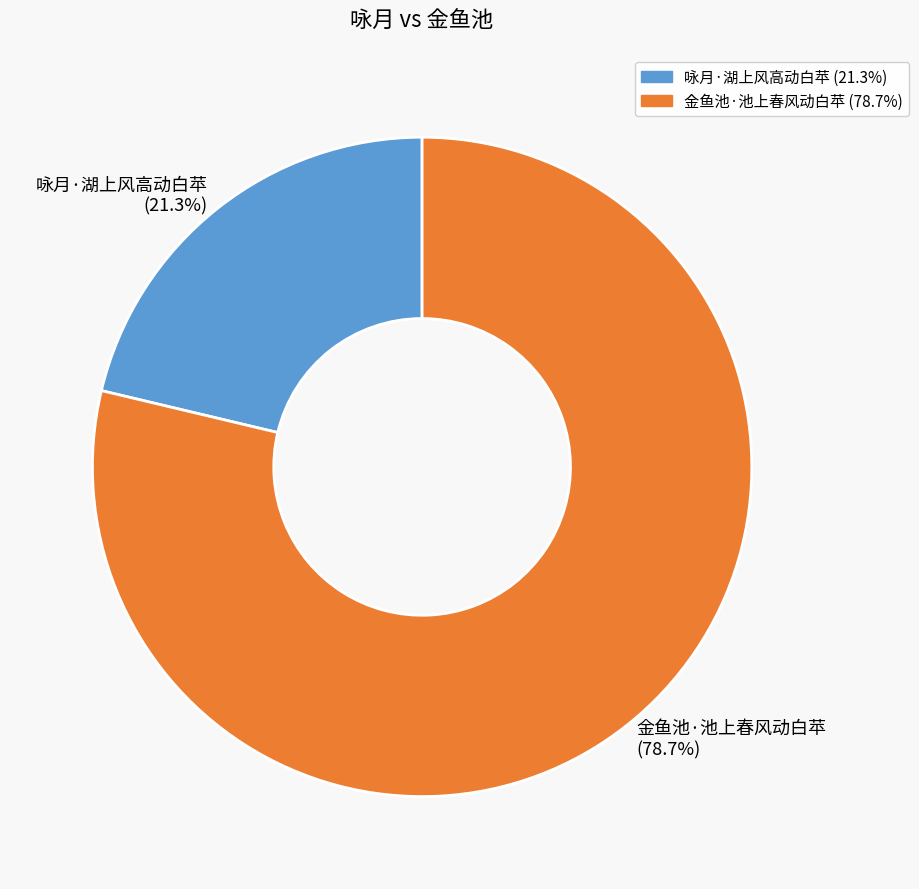

Rank the categories by value from highest to lowest.

金鱼池·池上春风动白苹, 咏月·湖上风高动白苹